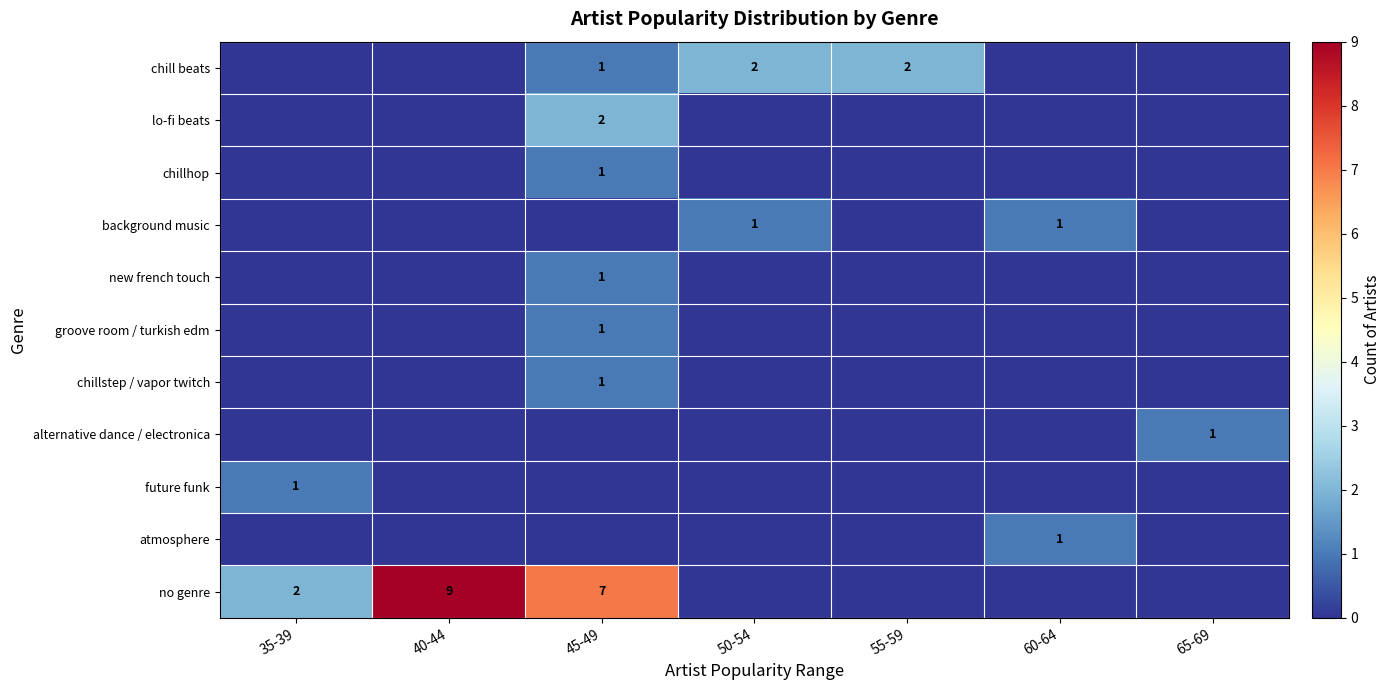

True or false: chillhop has a value of 0 at 45-49.

False